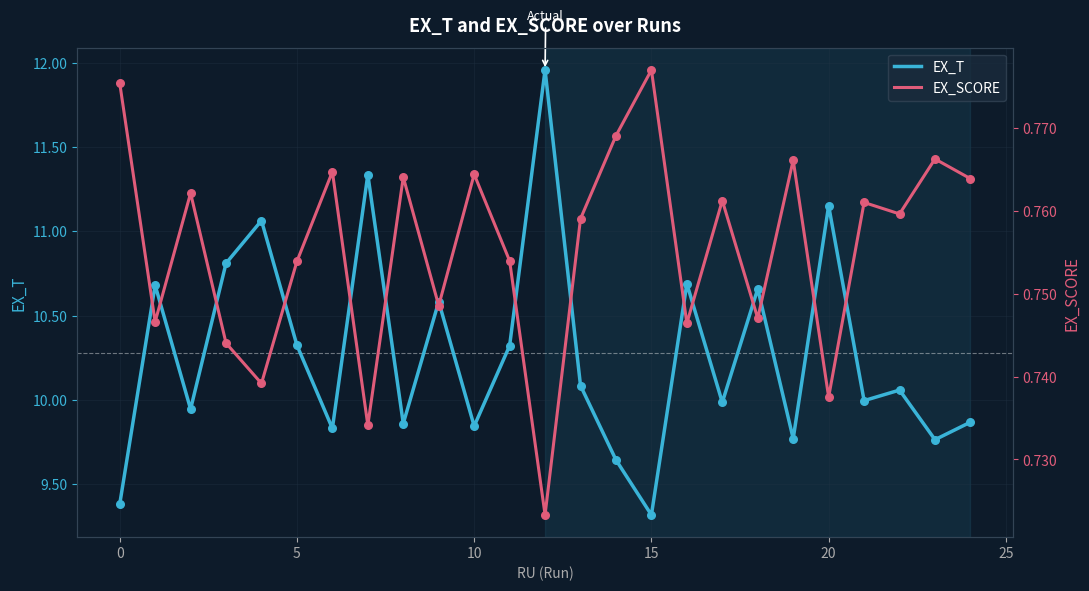

At which category is the sum across all series the highest?

12